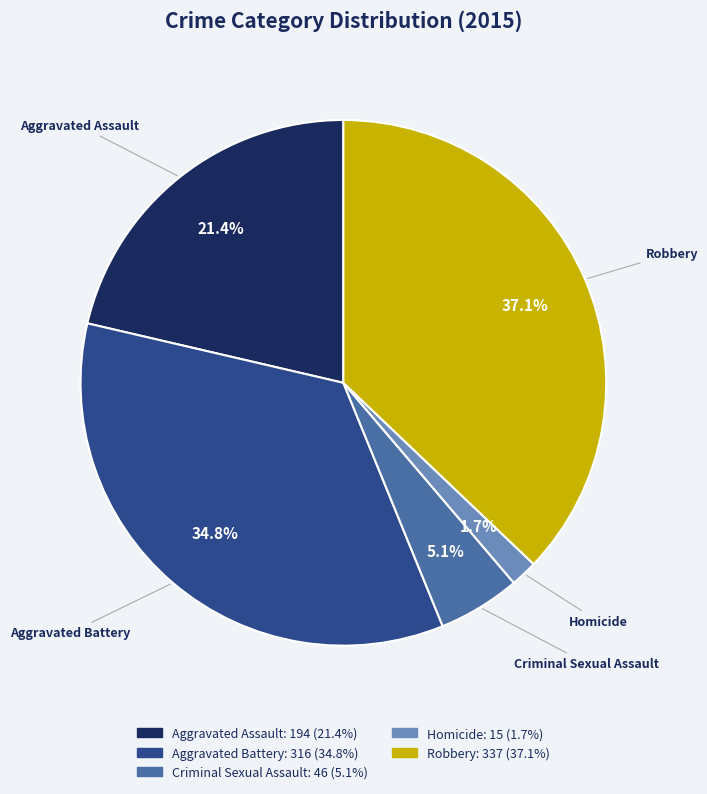

Do Homicide and Criminal Sexual Assault together represent more than half of the pie?

No